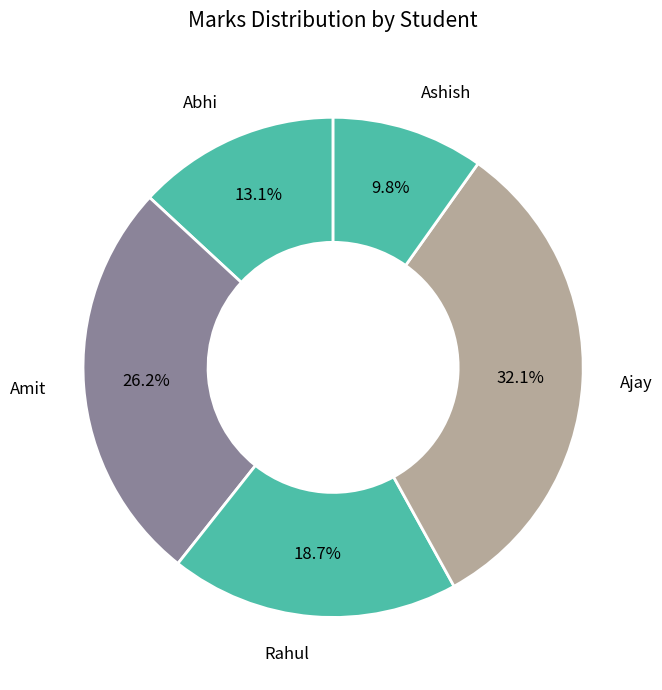

Which has a higher value, Rahul or Abhi?

Rahul